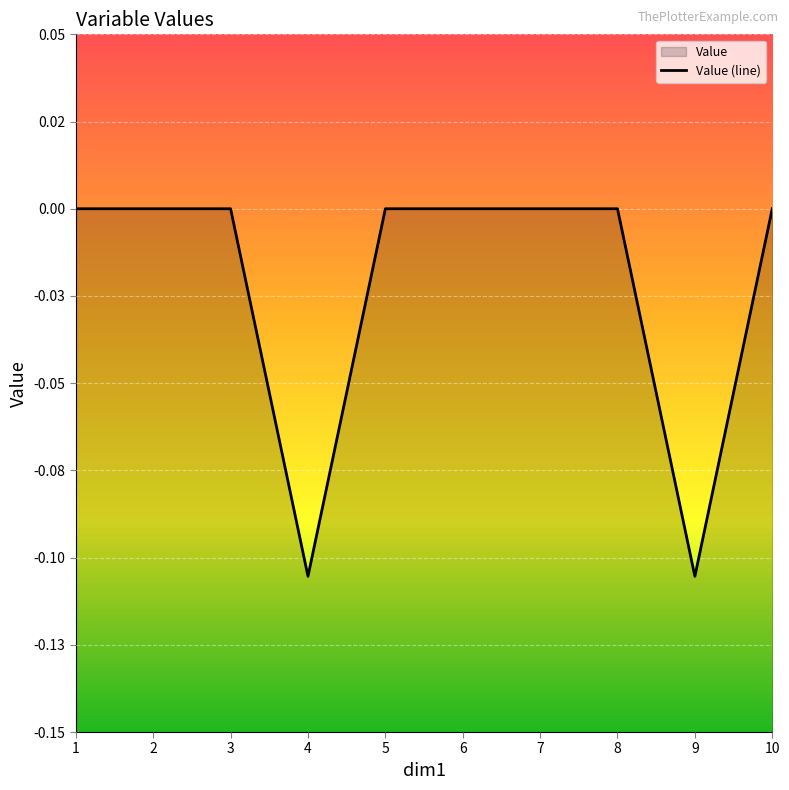

Where is the first local minimum?

4